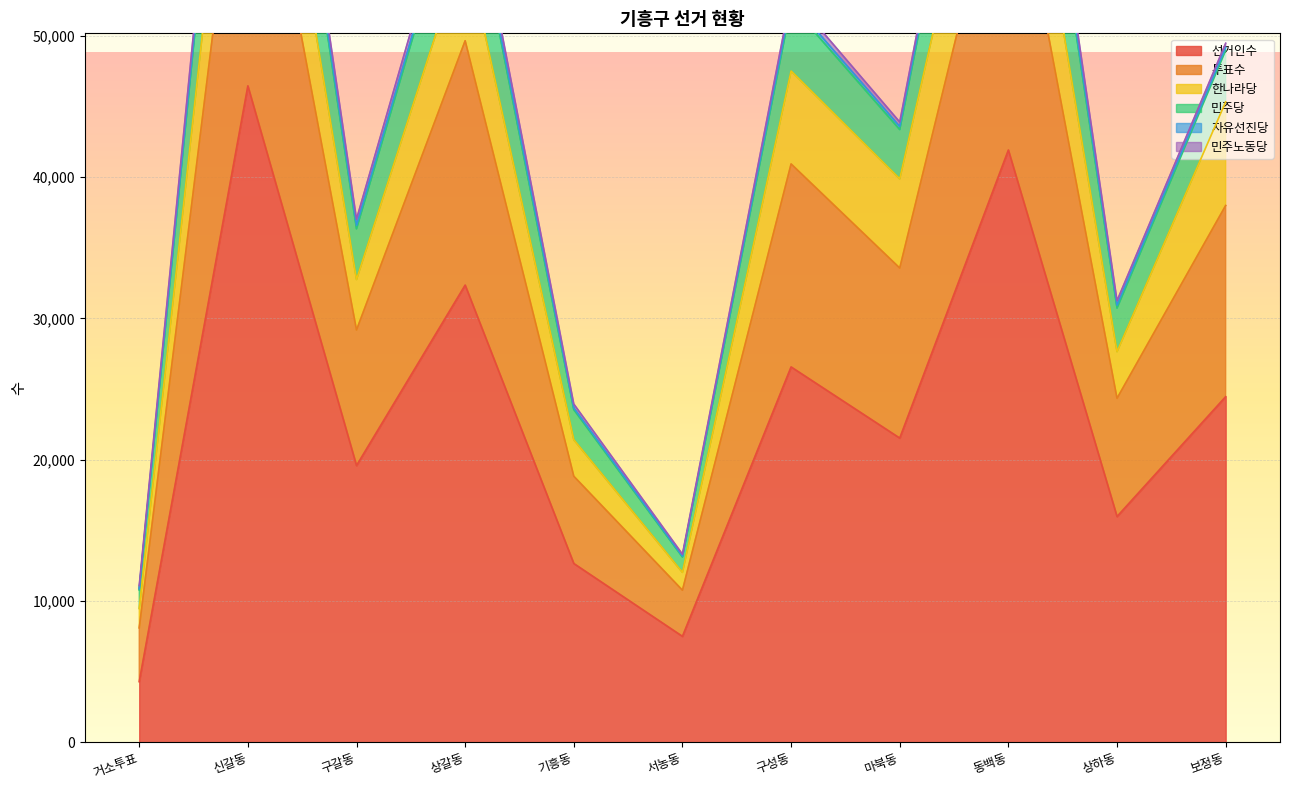

What is the difference between the second highest and second lowest values in the 선거인수 series?

34420